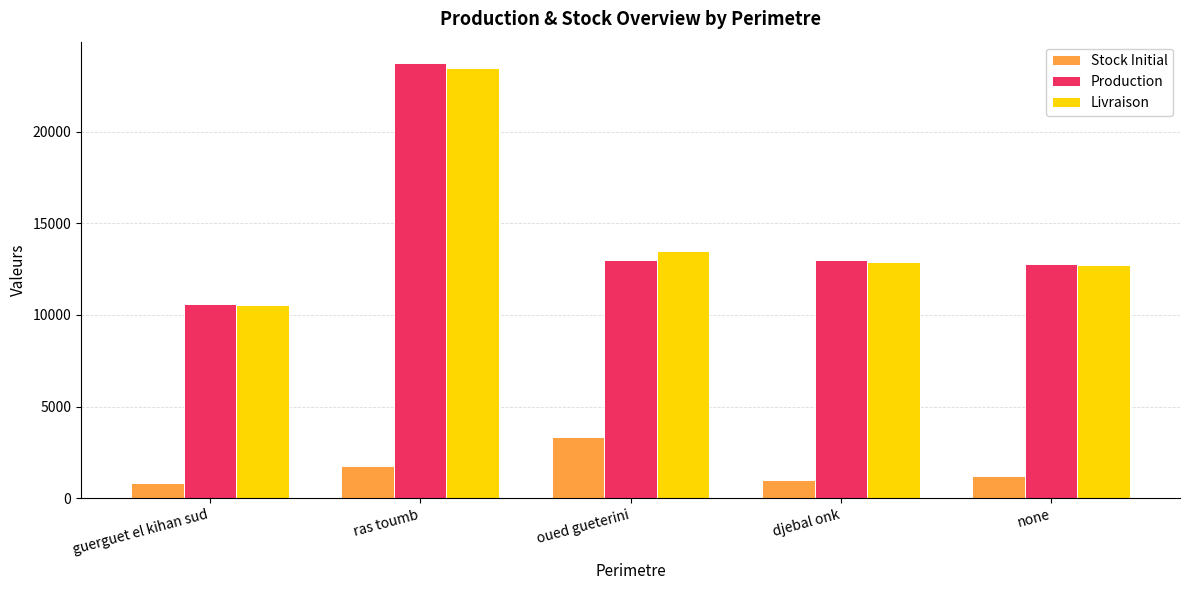

How many values in the Livraison series exceed 12865?

3